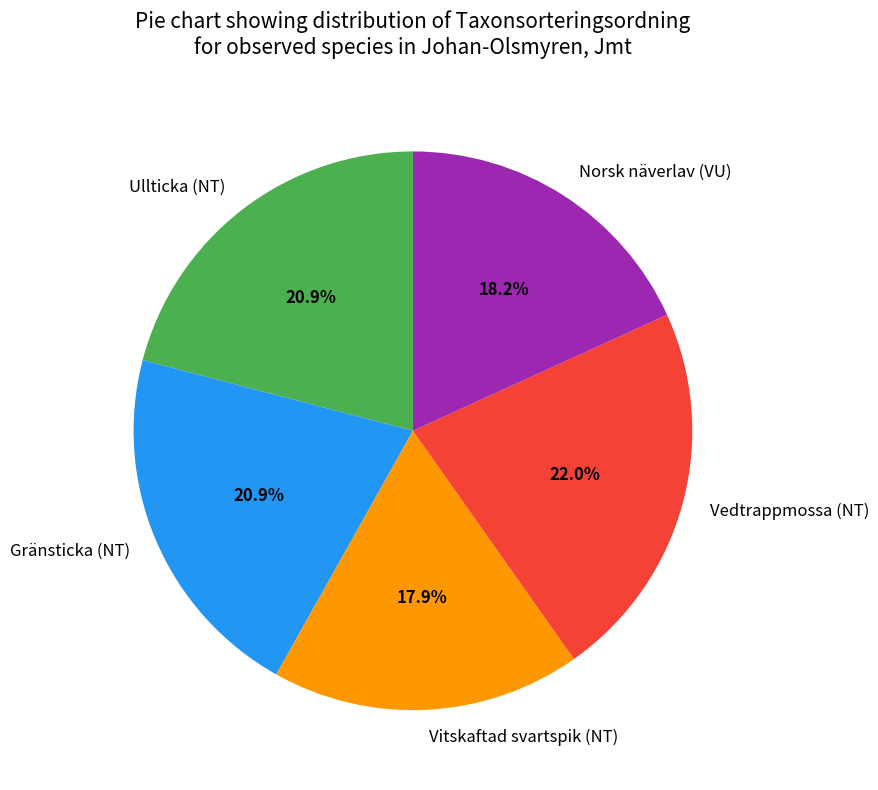

To the nearest percent, what is the combined percentage of Gränsticka (NT) and Vedtrappmossa (NT)?

43%